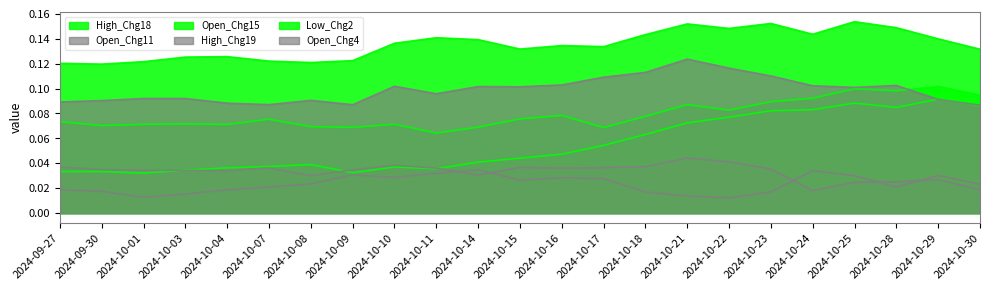

What position from the right is 2024-10-07?

18